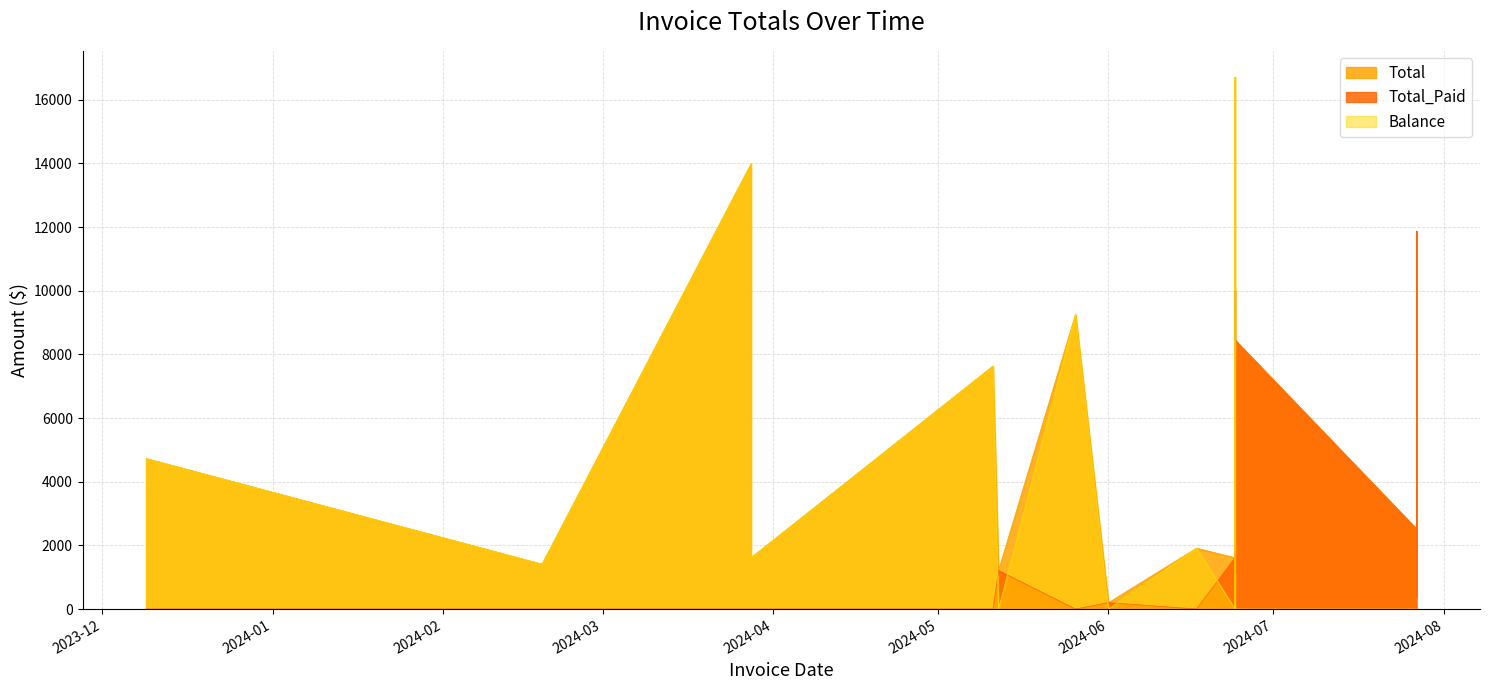

Rank the series by their average value, from highest to lowest.

Total, Total_Paid, Balance